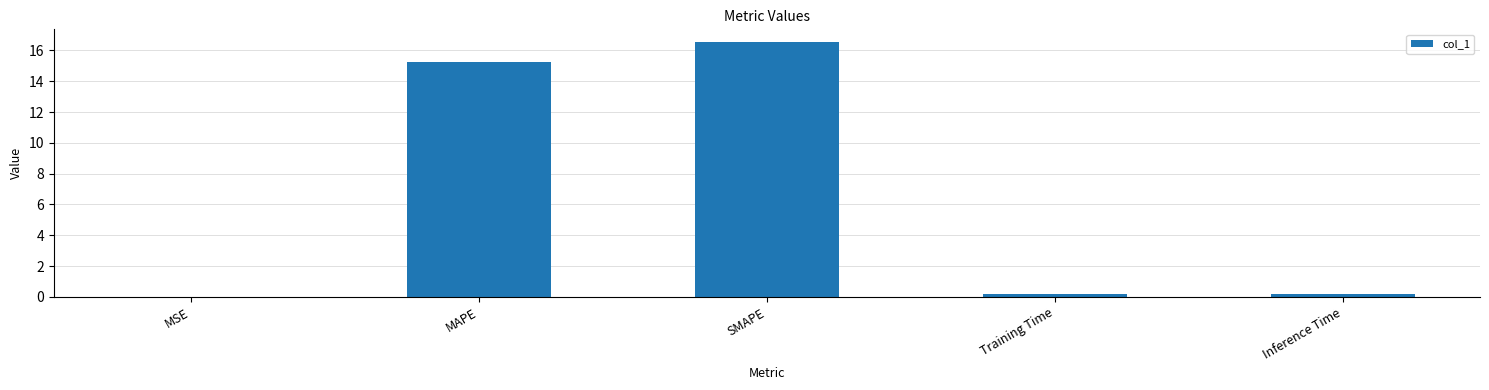

Read the value at SMAPE.

16.5